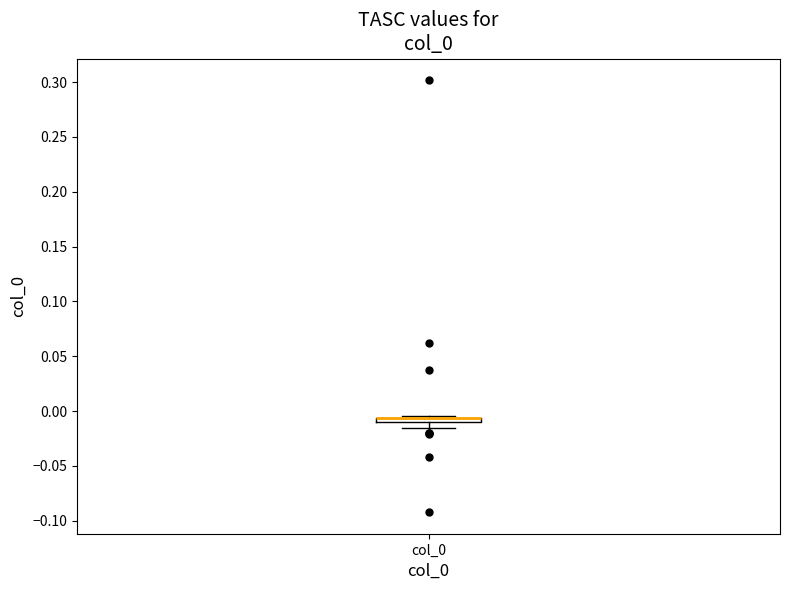

Where is the upper edge of the box for col_0 on the y-axis? The values are not printed on the chart, so give them approximately, as read against the axis.

-0.005